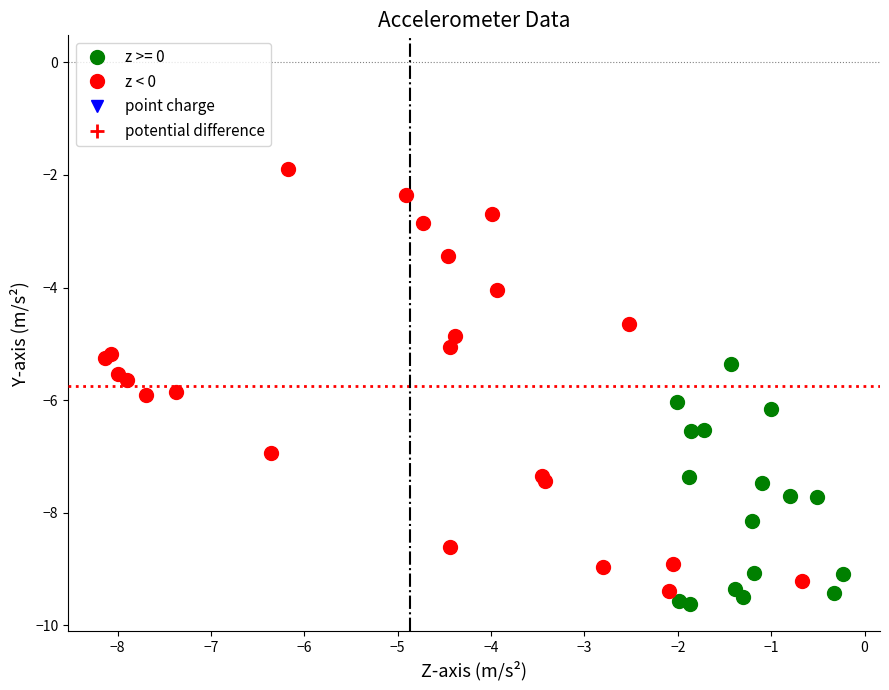

Which series reaches the maximum Y coordinate?

z < 0